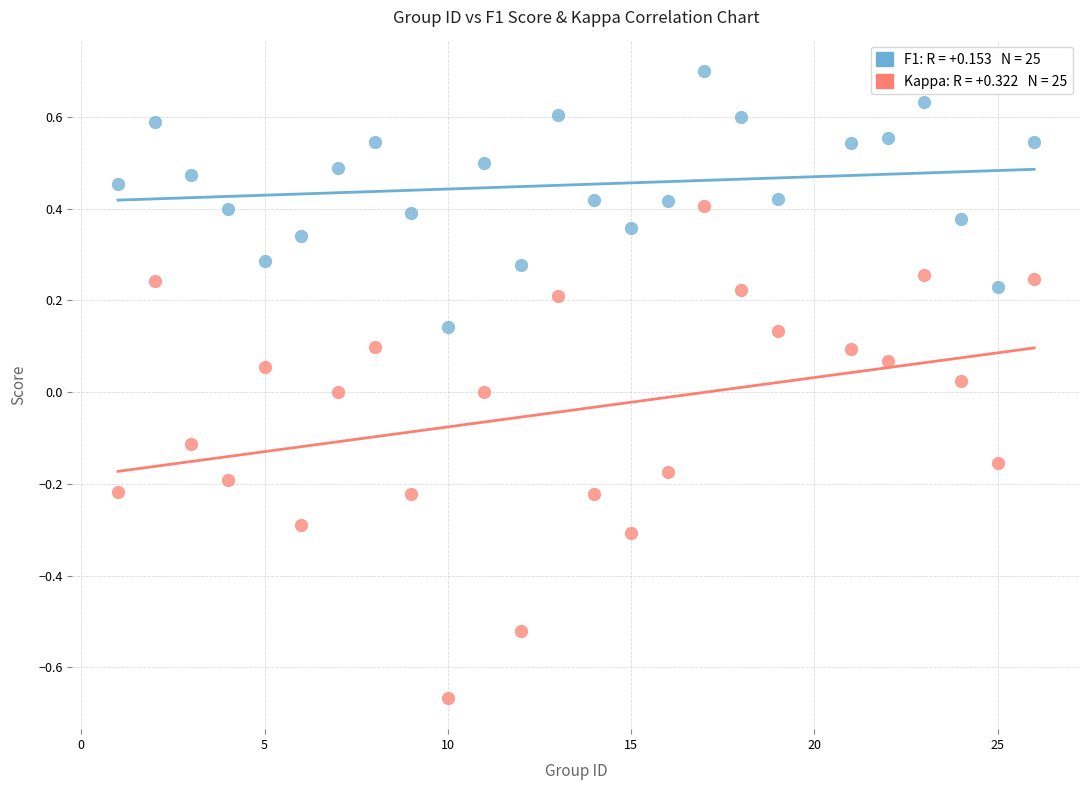

Across all data points, what is the range of Y values (max minus min)?

1.4